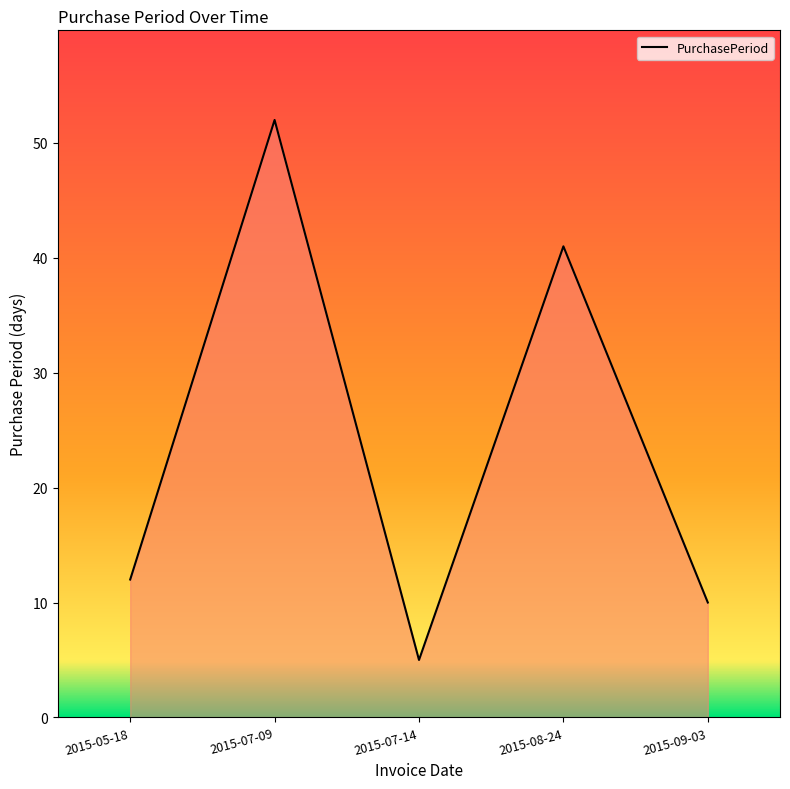

What is the change in value from 2015-07-09 to 2015-07-14?

-47